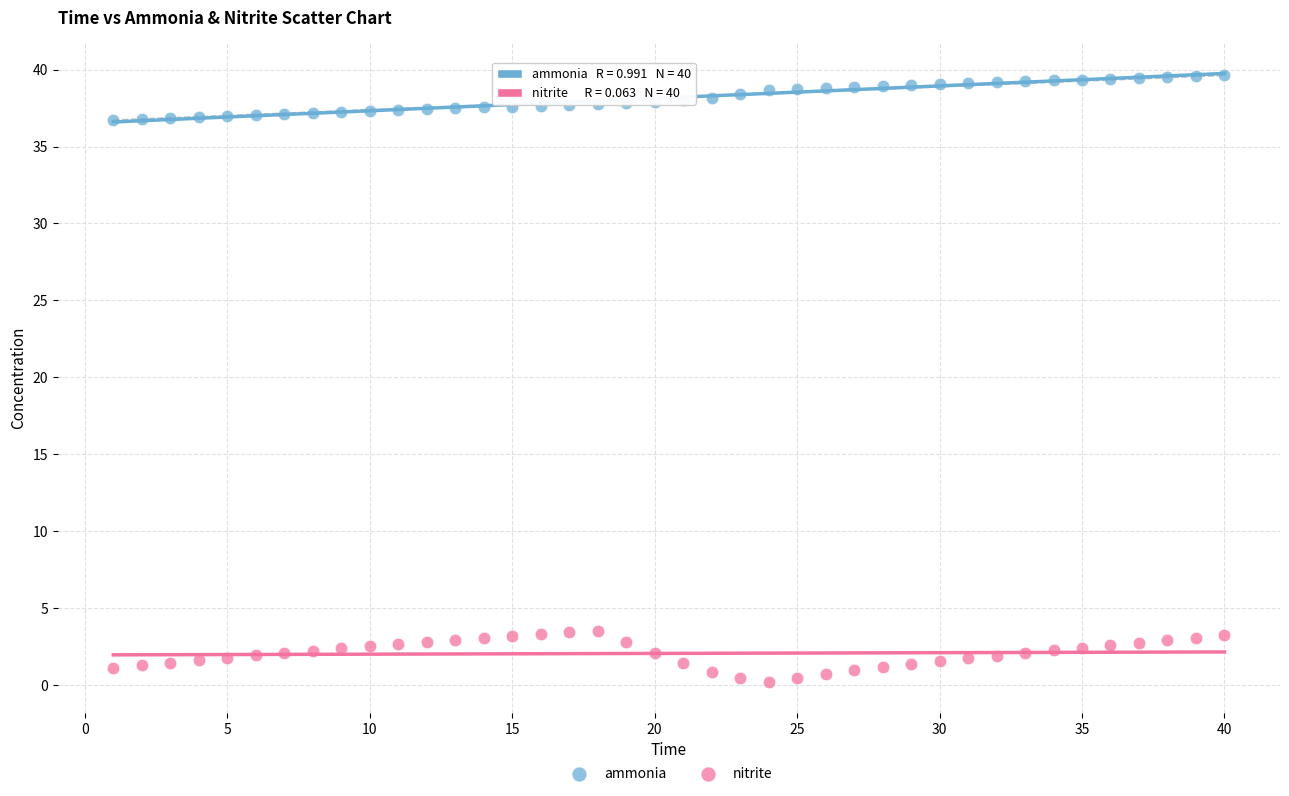

Across all data points, what is the range of Y values (max minus min)?

39.4